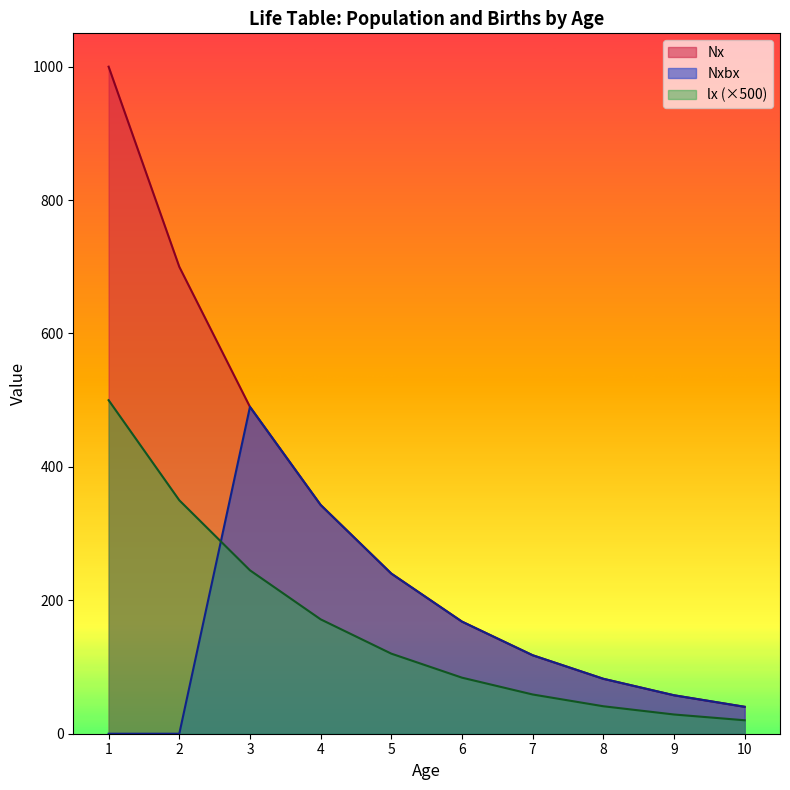

List the labels in order of Nx value, smallest first.

10, 9, 8, 7, 6, 5, 4, 3, 2, 1